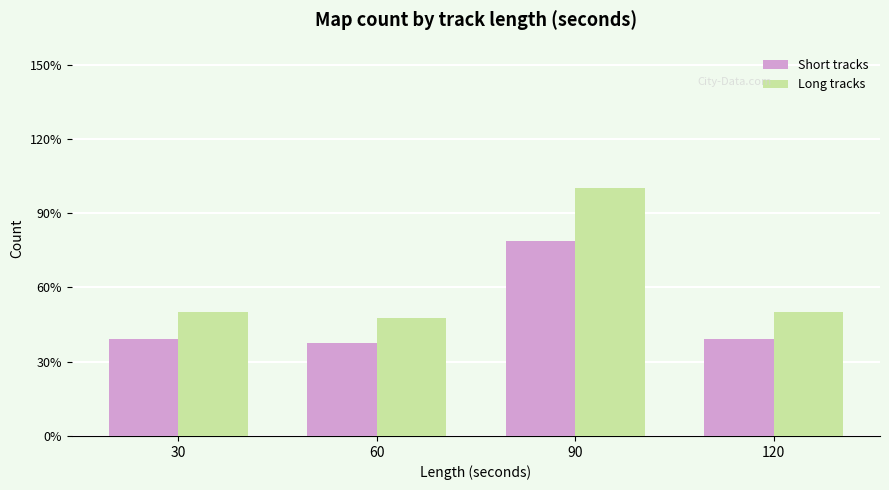

What are all the series names shown in the legend?

Short tracks, Long tracks